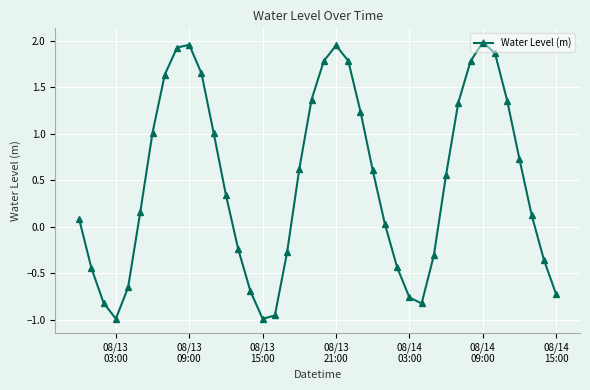

What is the difference between the maximum and minimum values?

3.0